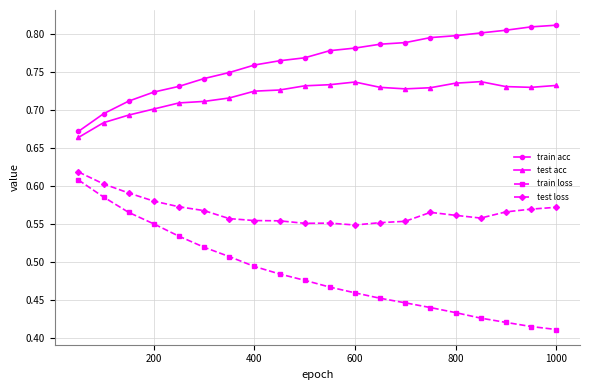

In test acc, how many points are lower than both neighbors (excluding endpoints)?

2